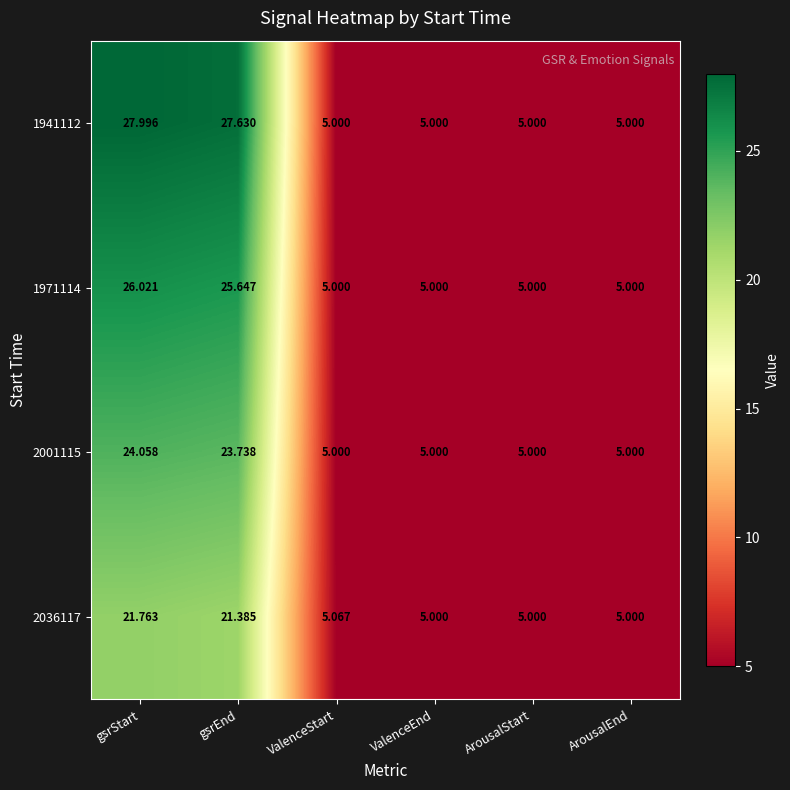

At which category is the sum across all series the highest?

gsrStart